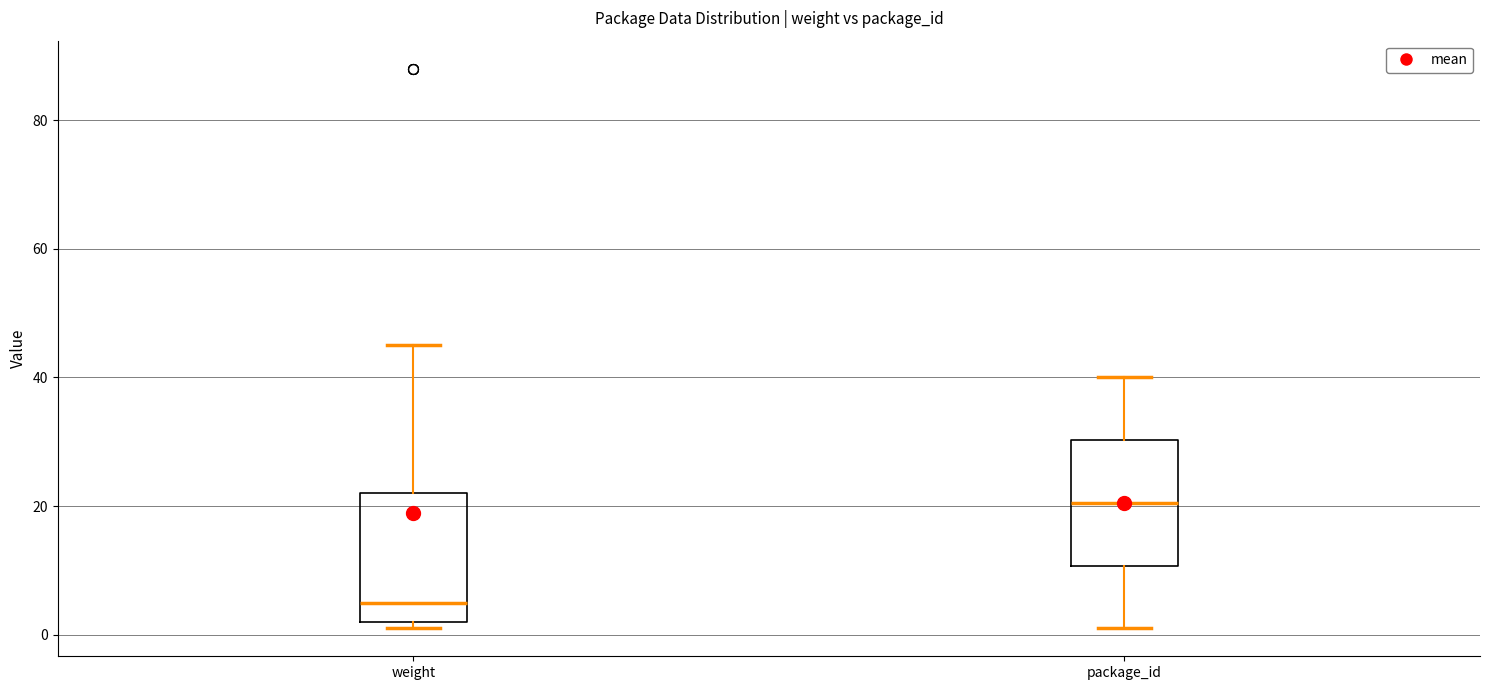

Reading left to right, read every box against the y-axis: the position of its median line, the range the box covers, and the ends of its whiskers. The values are not printed on the chart, so give them approximately, as read against the axis.

weight: median 6, box 2 to 22, whiskers 2 (just below the box's lower edge) to 46
package_id: median 20, box 10 to 30, whiskers 2 to 40